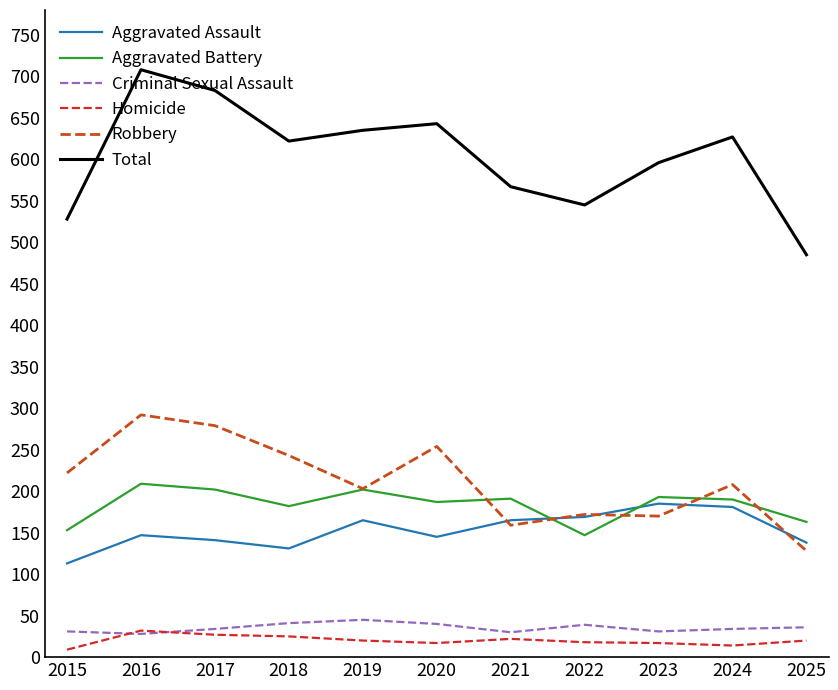

How many lines are shown in the chart?

6